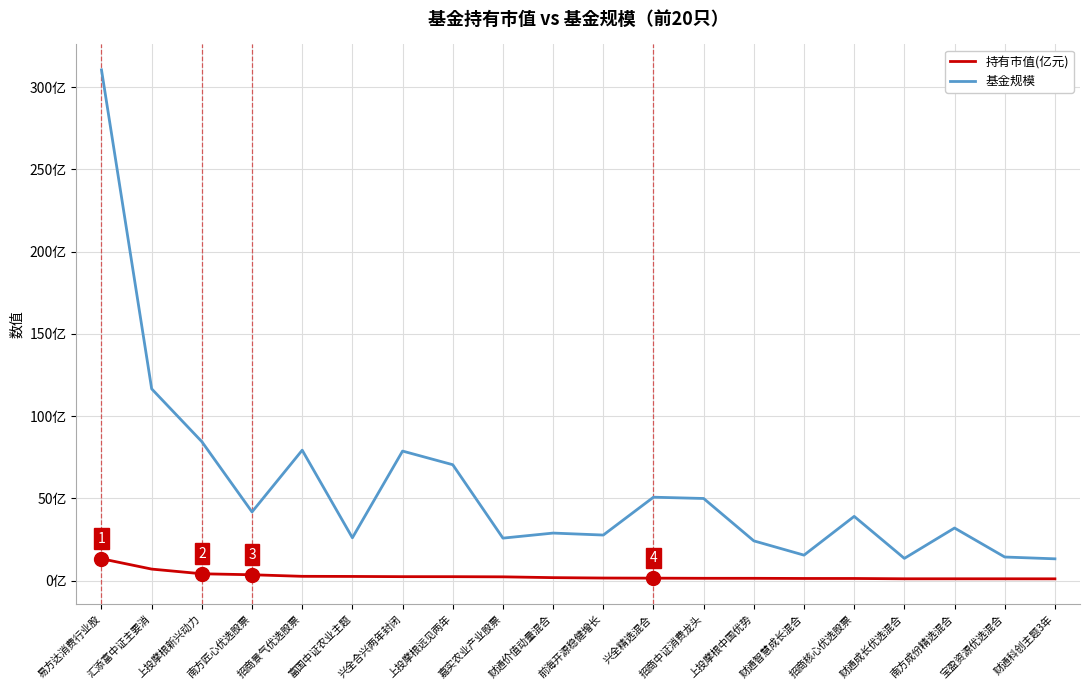

What are all the series names shown in the legend?

持有市值(亿元), 基金规模